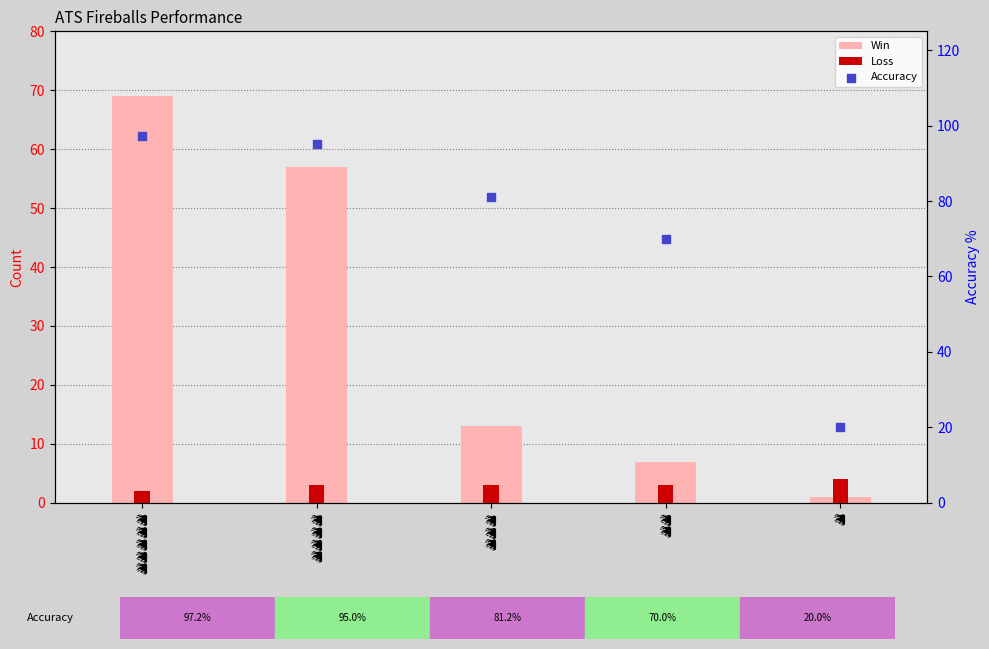

Which series contains the highest Y value?

Accuracy